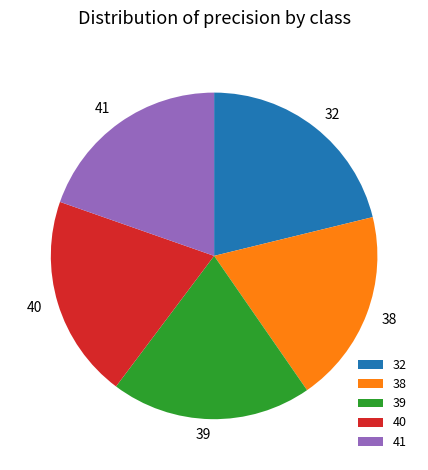

What is the largest slice in the pie chart?

32